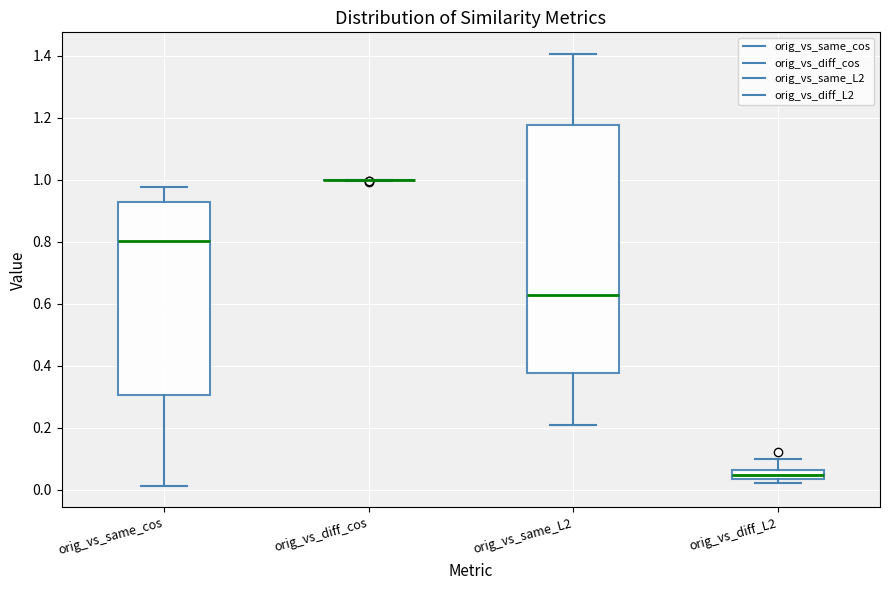

Comparing the boxes themselves (not the whiskers), which one is the tallest?

orig_vs_same_L2